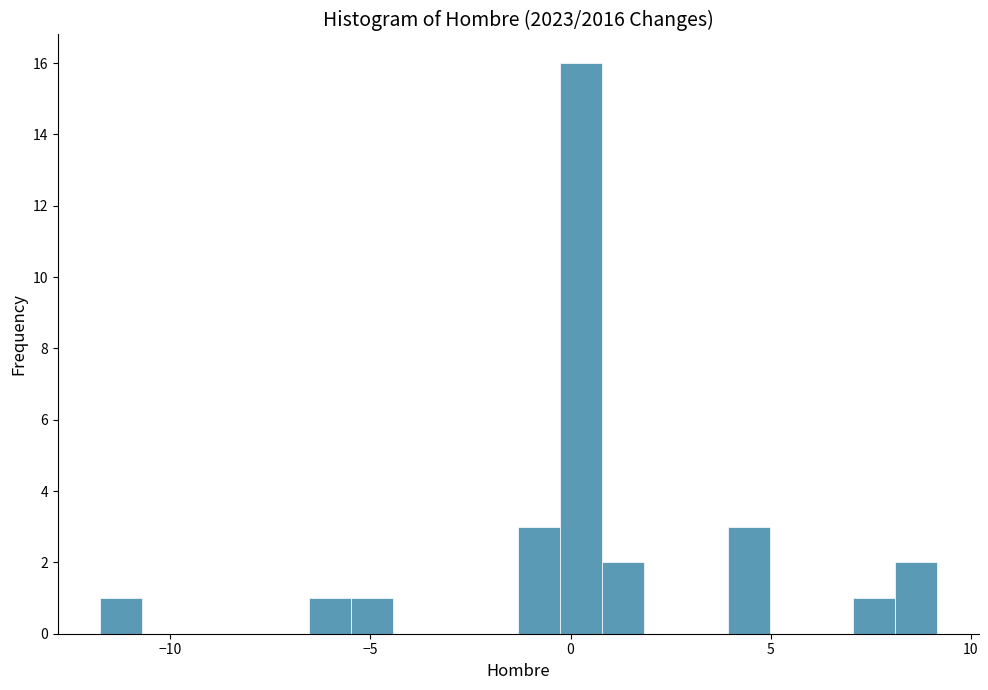

Around what value on the x-axis is the tallest bar? Give the approximate position of its centre, as read against the axis.

0.5